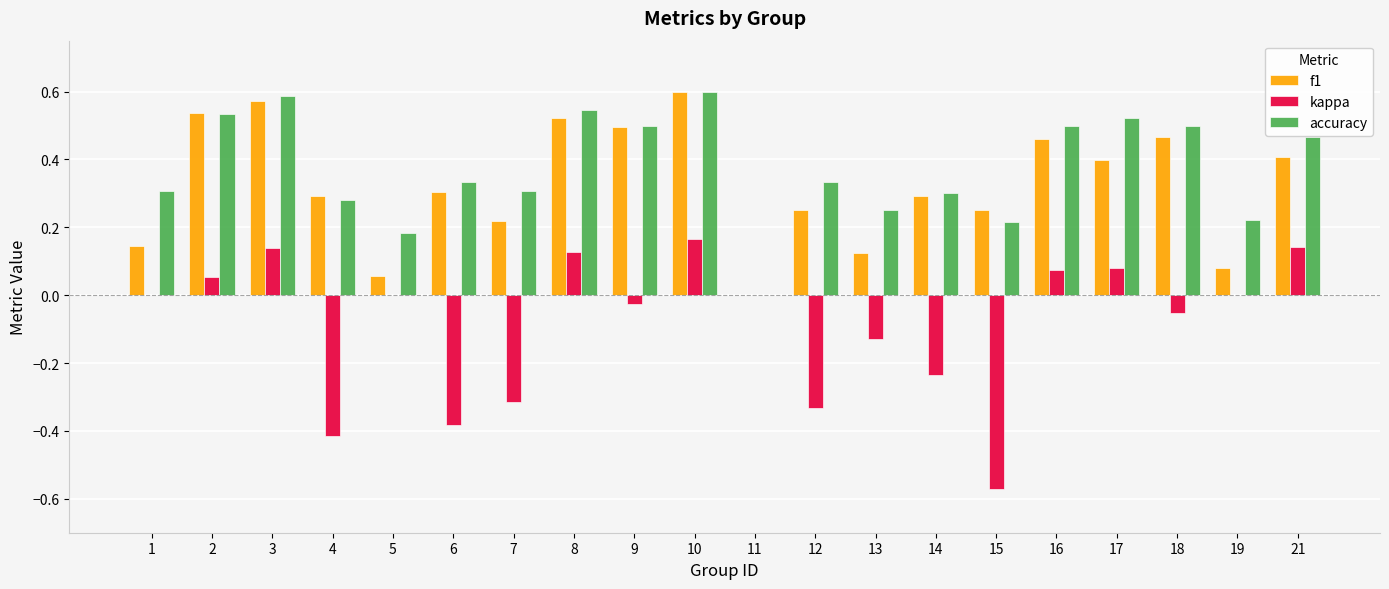

Is the value of f1 at 17 greater than the value of accuracy at 16?

No